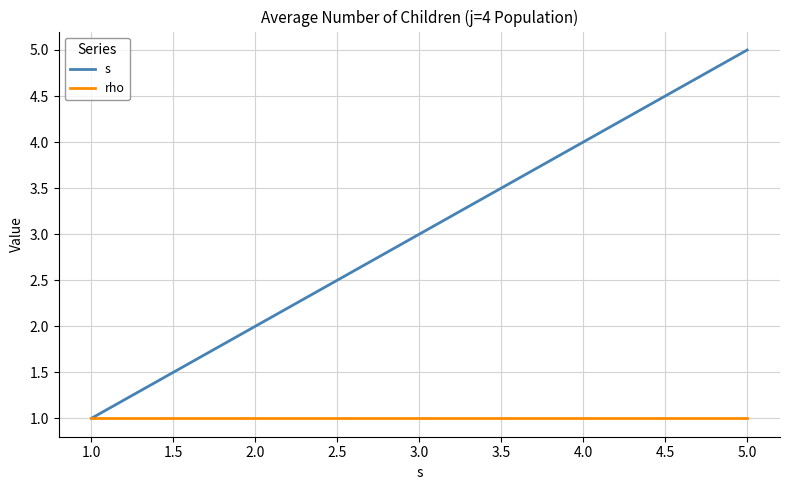

True or false: s has more than 2 interior local peaks.

False